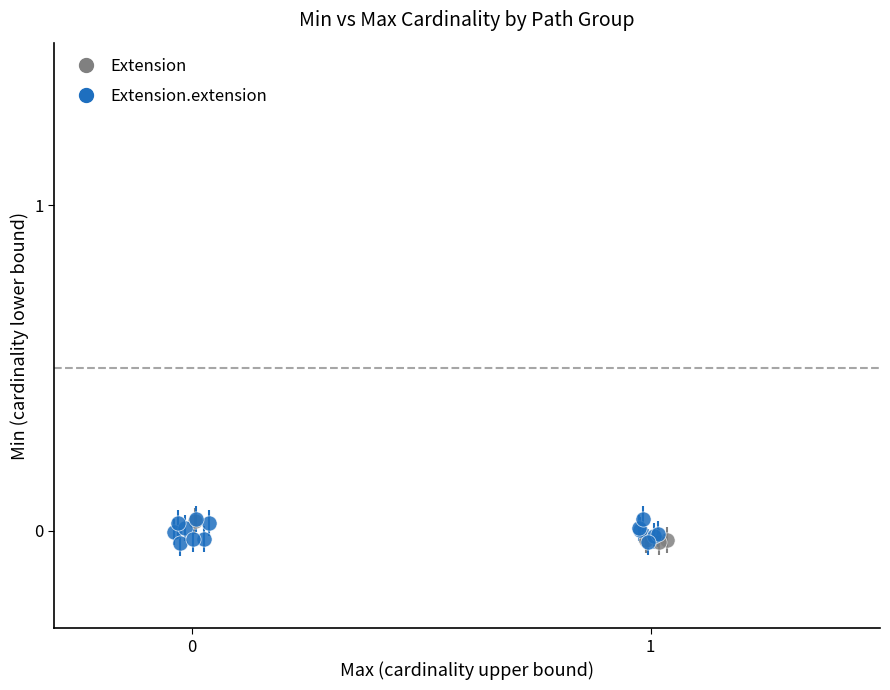

Which series has the widest spread of Y values?

Extension.extension